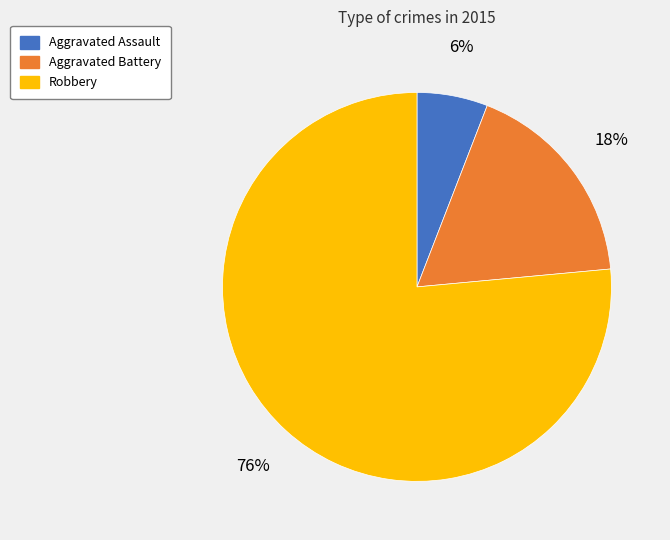

To the nearest percent, what portion does Robbery represent?

76%